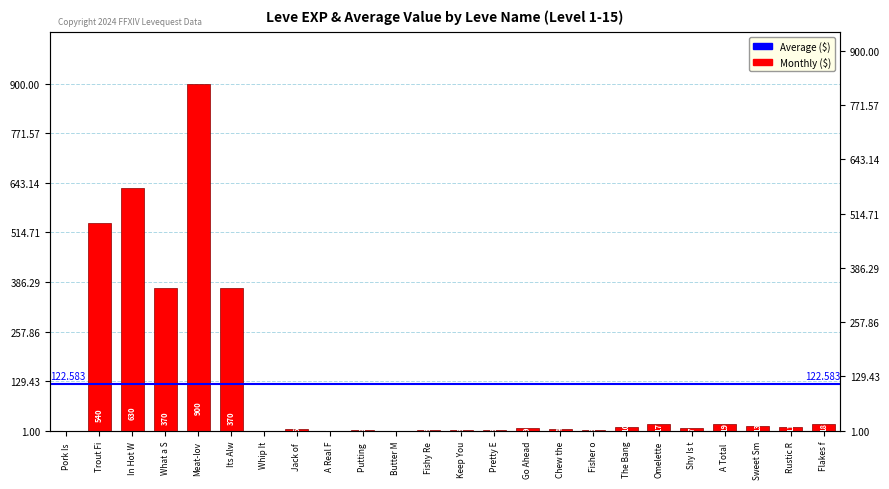

Which has a higher value, Flakes f or Omelette?

Flakes f